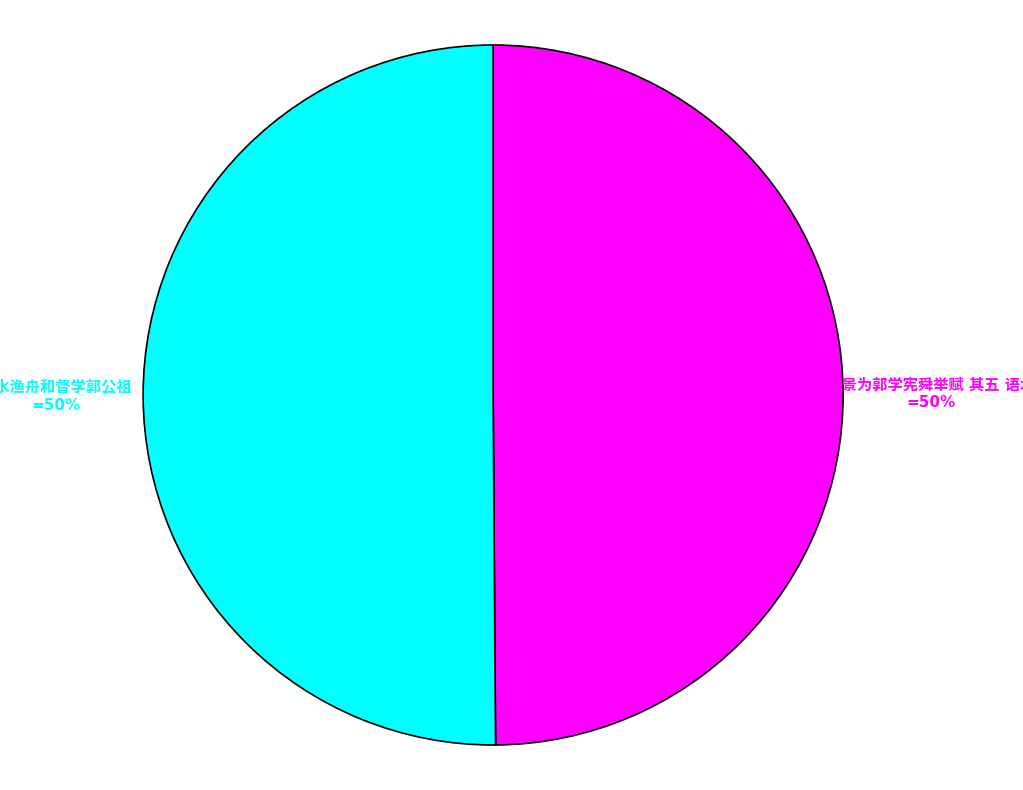

To the nearest percent, what is the average slice percentage?

50%